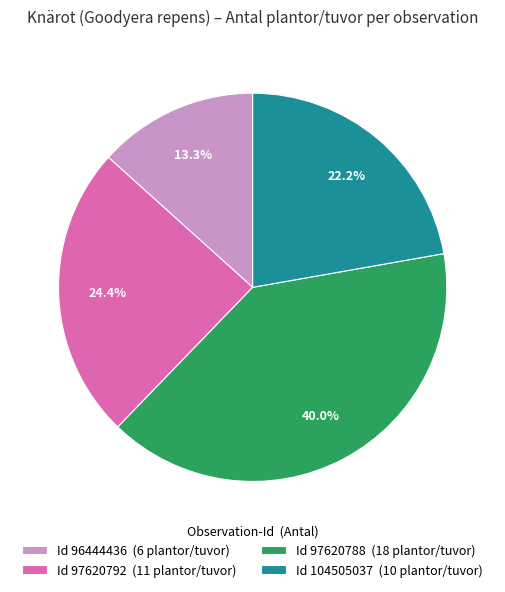

Between Id 97620792 (11 plantor/tuvor) and Id 97620788 (18 plantor/tuvor), which is larger?

Id 97620788 (18 plantor/tuvor)